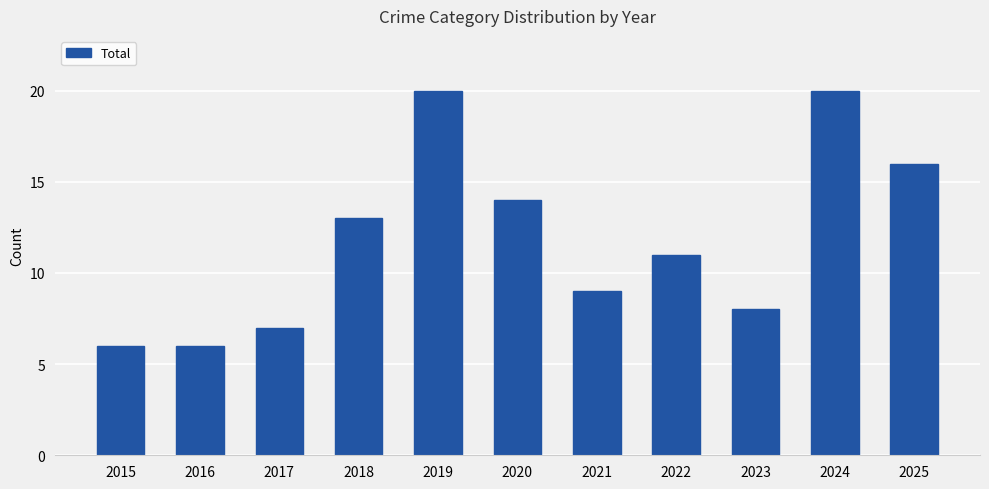

What is the smallest value displayed?

6